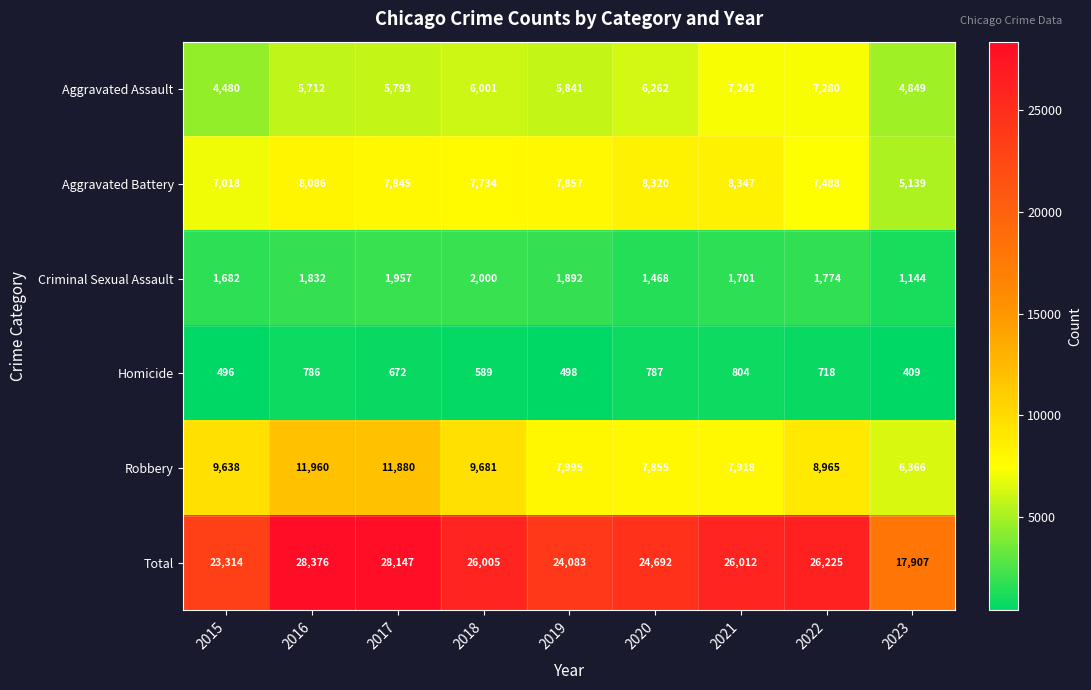

Read the Aggravated Battery value at 2021, to the nearest 100.

8300